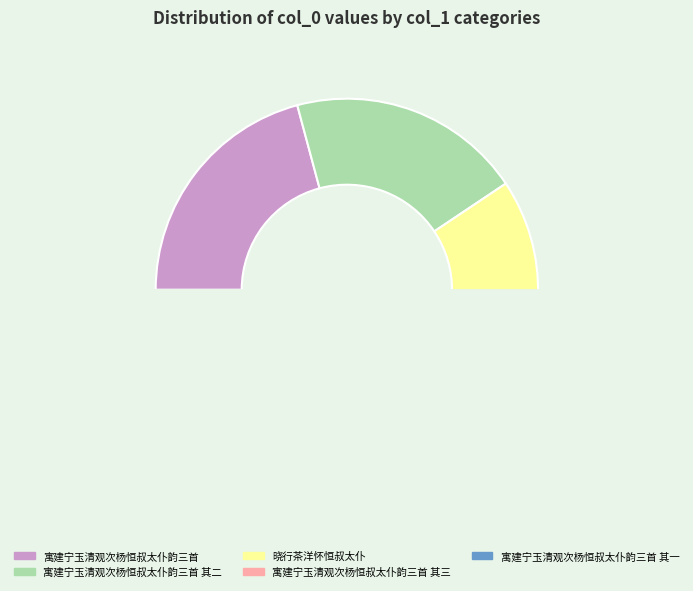

What portion of the pie excludes 晓行茶洋怀恒叔太仆?

80.2%